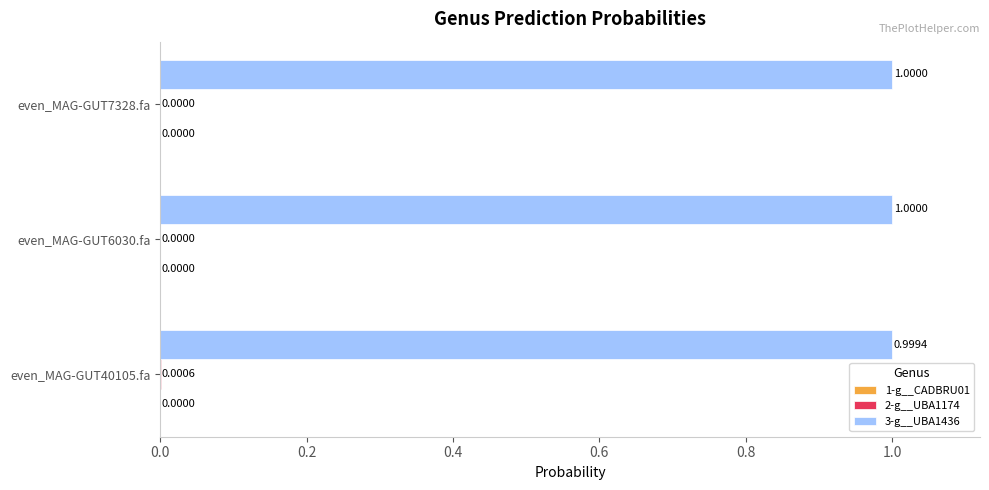

Which series has the largest total across all categories?

3-g__UBA1436